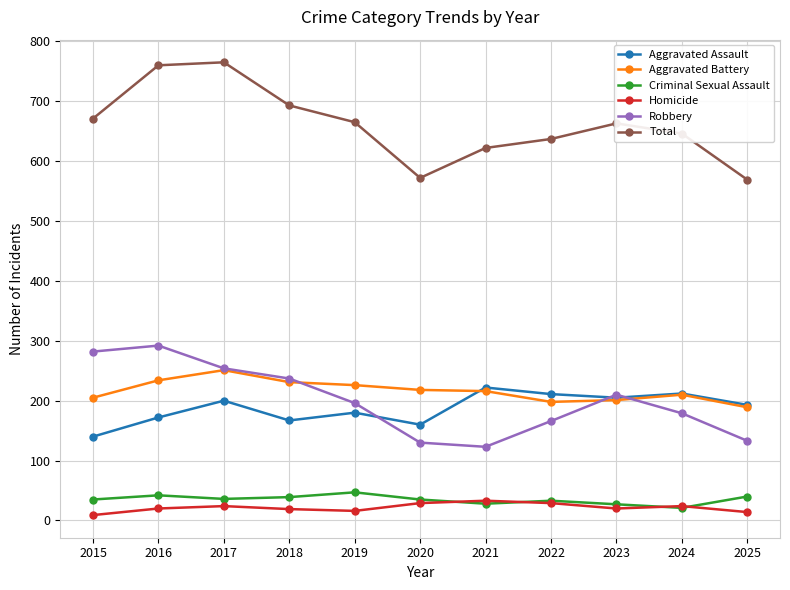

Which series has the largest total across all categories?

Total